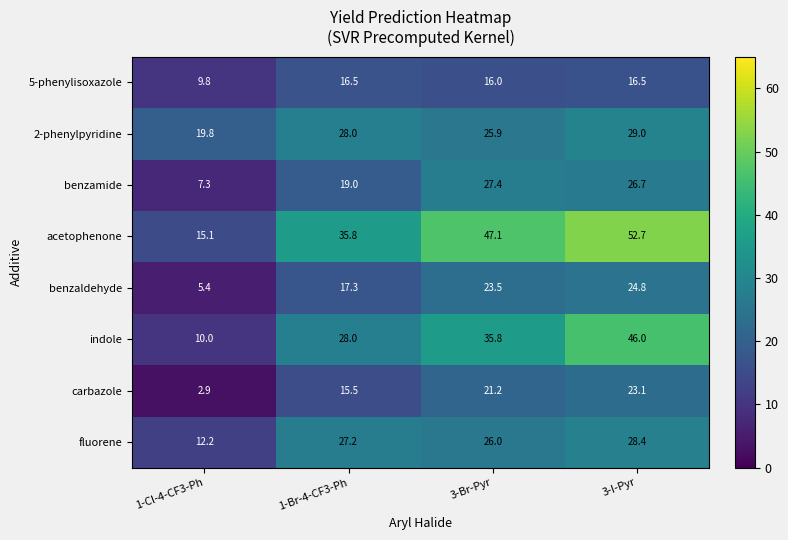

Which series has the largest range (max minus min)?

acetophenone